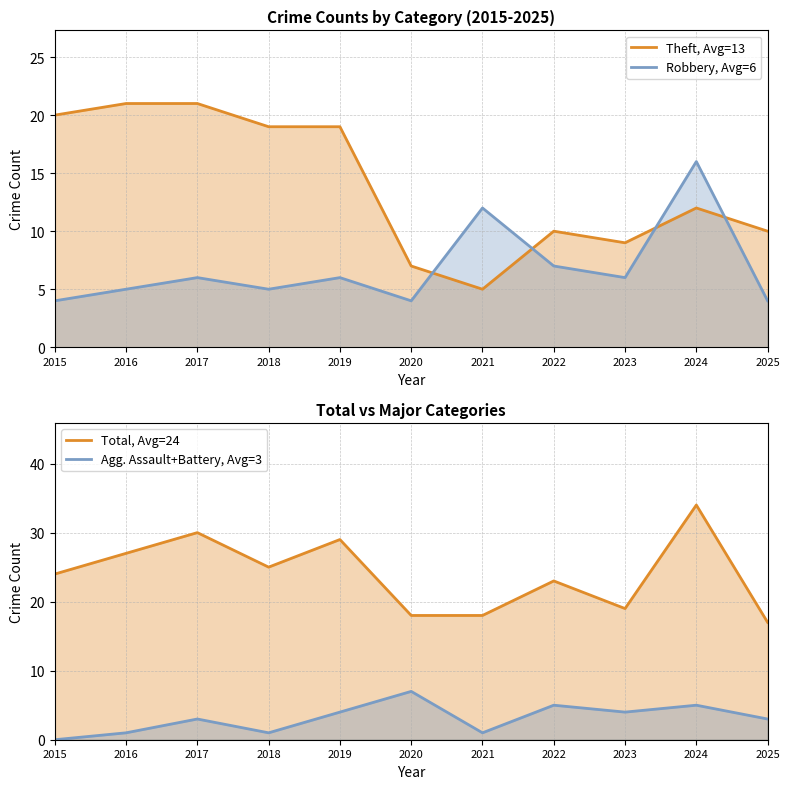

What is the minimum value for Total, Avg=24?

17